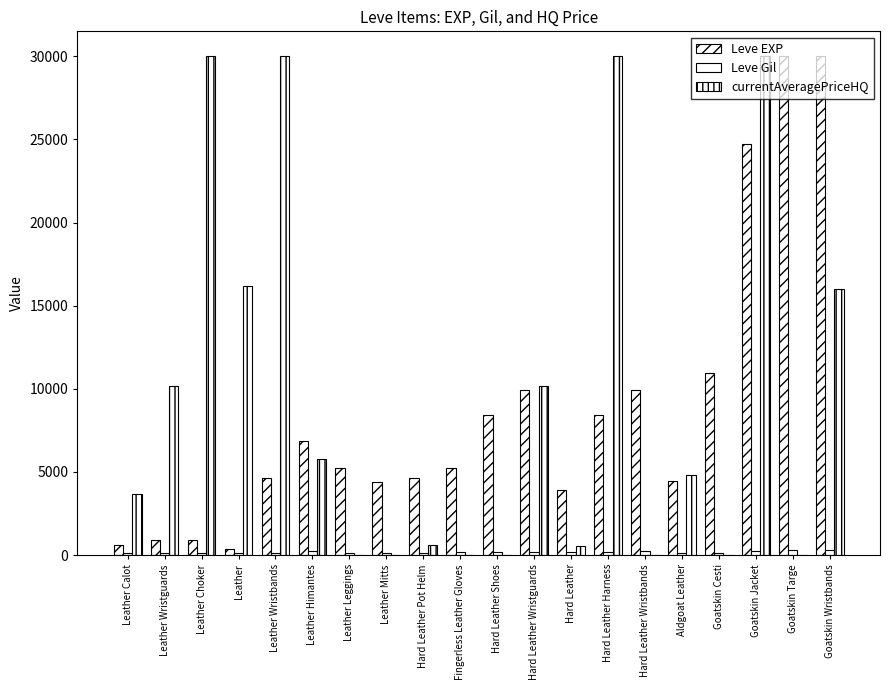

At which label is Leve Gil closest to 212?

Leather Himantes